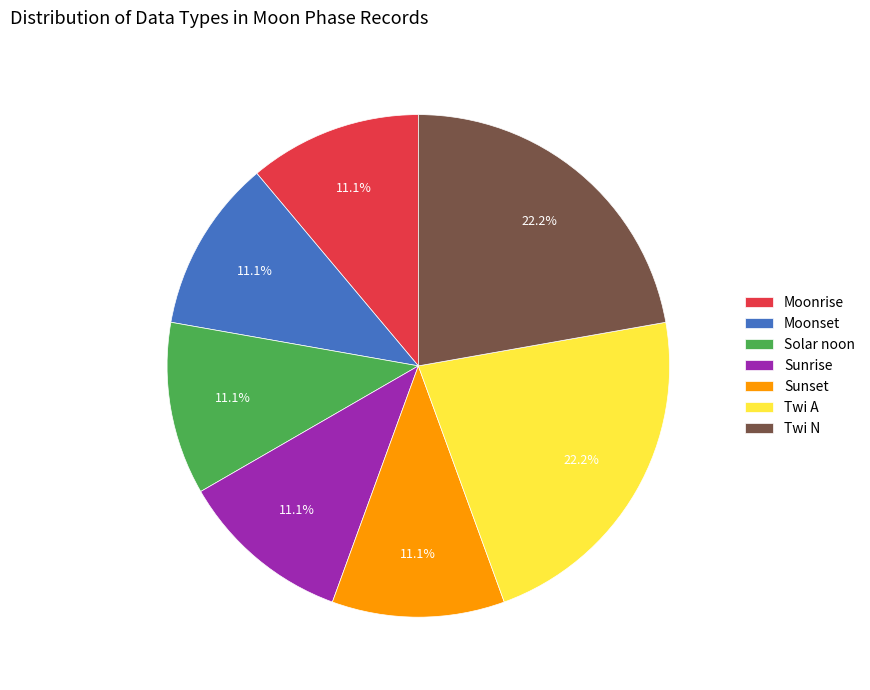

To the nearest percent, what percentage of the pie is Twi N?

22%